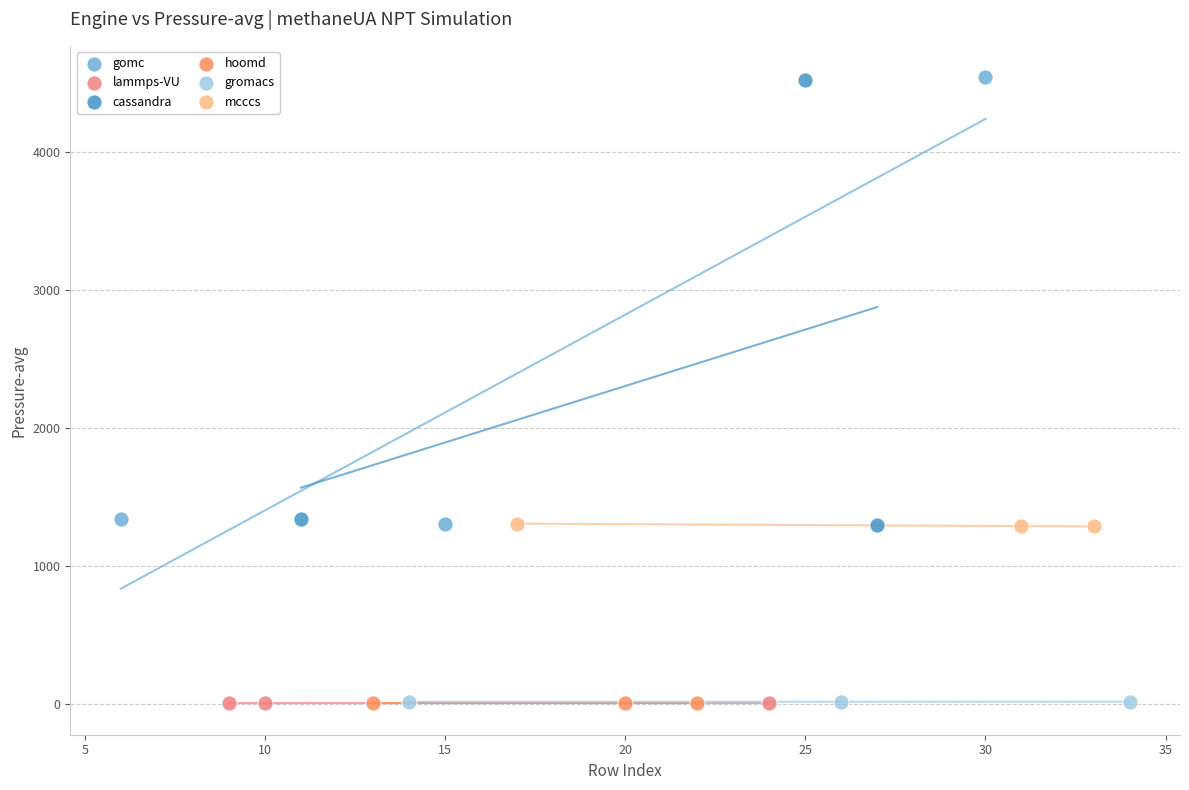

What are all the series names shown in the legend?

gomc, lammps-VU, cassandra, hoomd, gromacs, mcccs